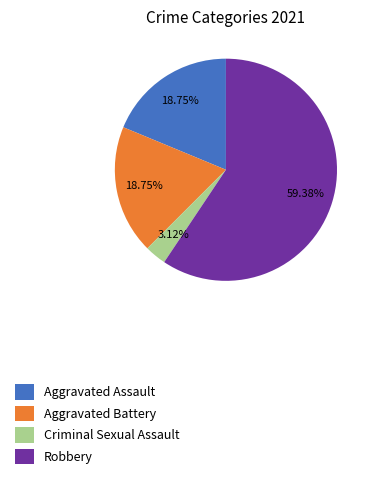

Is it true that Aggravated Battery is 8% of the pie?

False